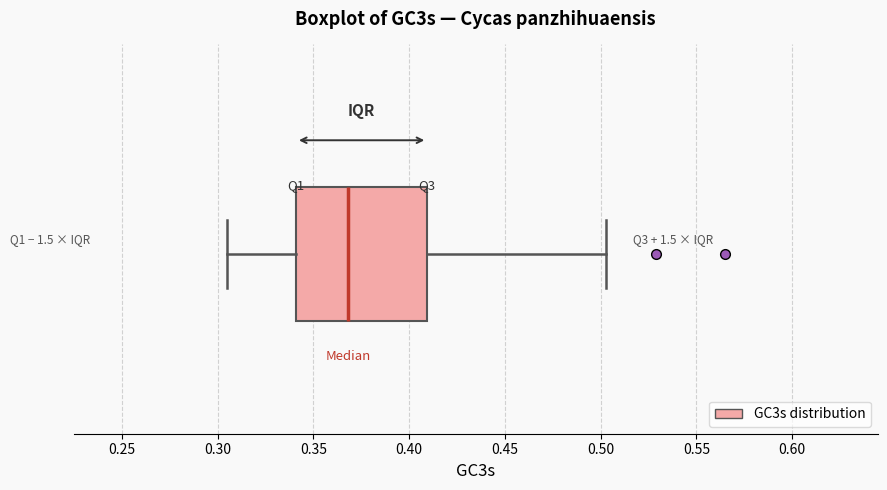

Where does the median line of the box sit on the x-axis? The values are not printed on the chart, so give them approximately, as read against the axis.

0.370